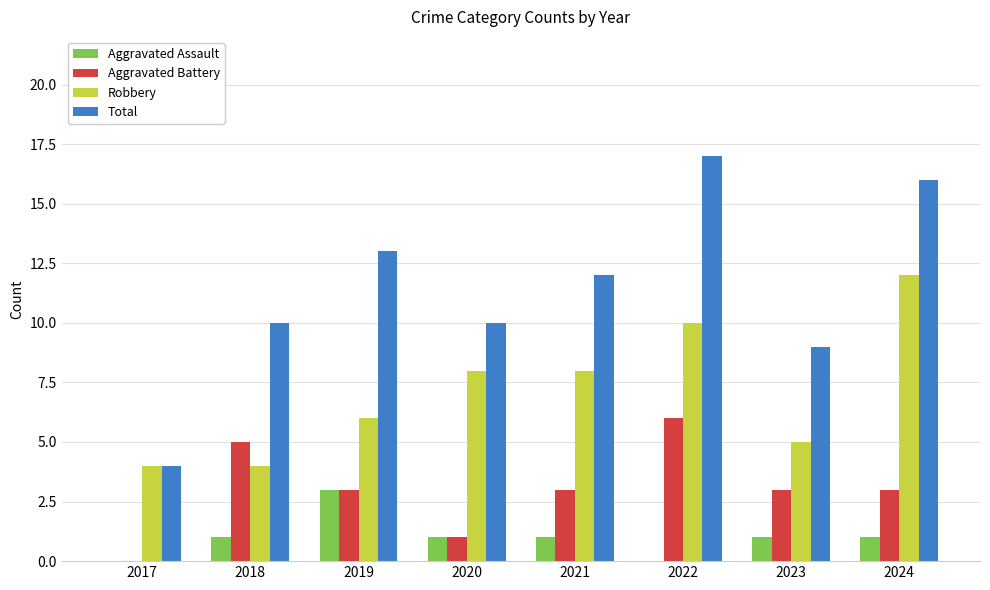

Reading right to left, list all the values displayed in this chart.

Aggravated Assault: 2024=1	2023=1	2022=0	2021=1	2020=1	2019=3	2018=1	2017=0
Aggravated Battery: 2024=3	2023=3	2022=6	2021=3	2020=1	2019=3	2018=5	2017=0
Robbery: 2024=12	2023=5	2022=10	2021=8	2020=8	2019=6	2018=4	2017=4
Total: 2024=16	2023=9	2022=17	2021=12	2020=10	2019=13	2018=10	2017=4